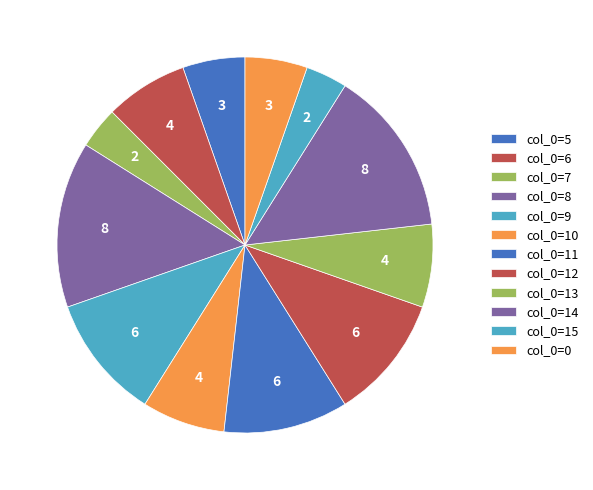

Count the number of slices in the pie.

12